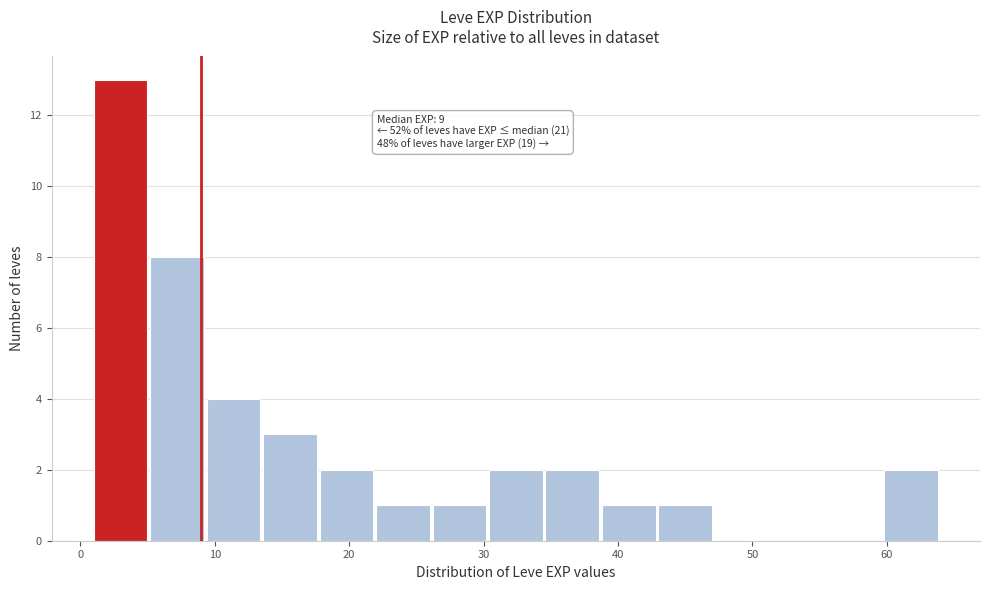

Over which range of the x-axis is the bar tallest?

1.0 to 5.2